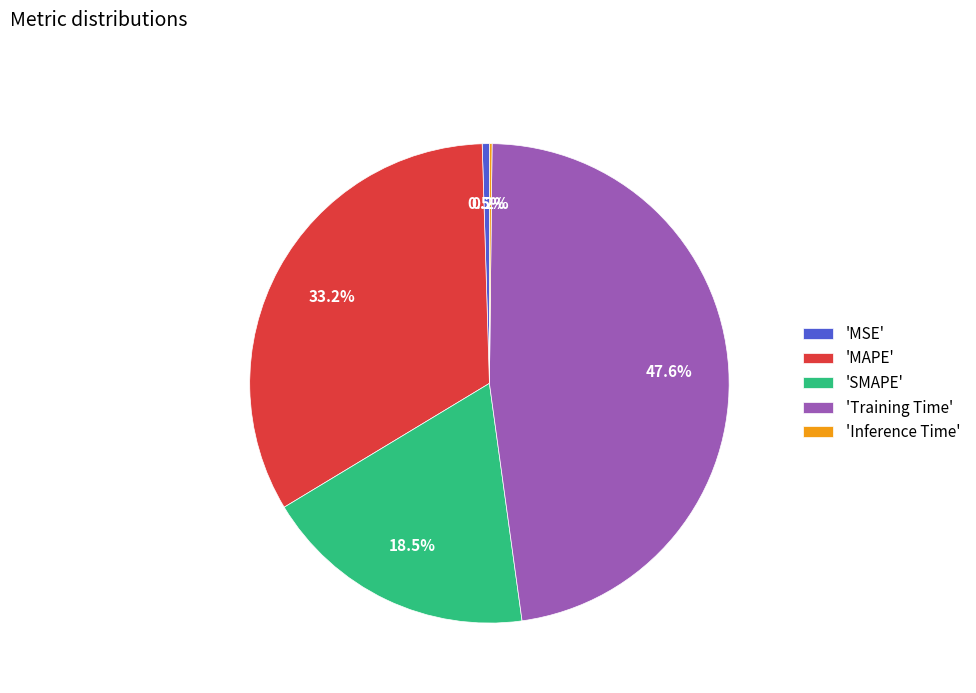

Which has a higher value, 'SMAPE' or 'MSE'?

'SMAPE'